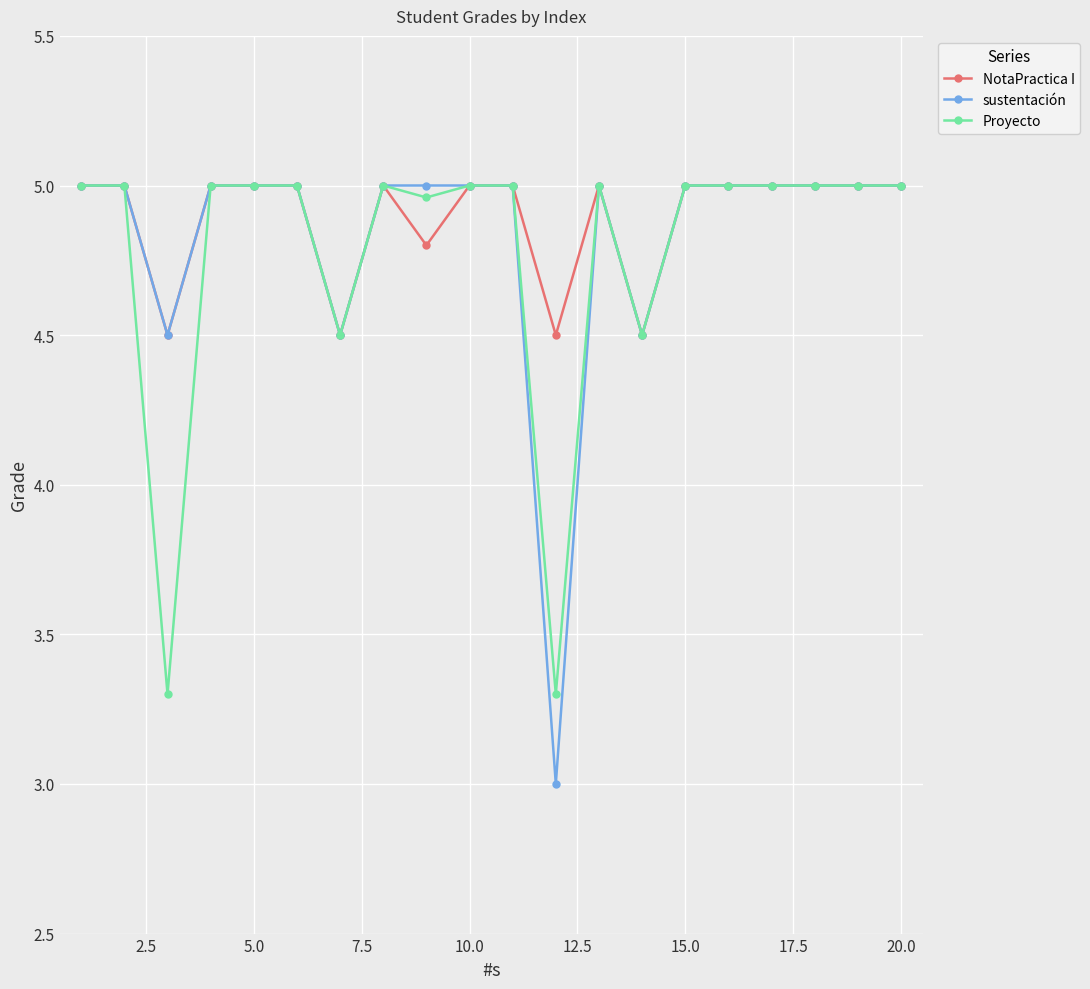

What is the lowest value of the sustentación series?

3.0